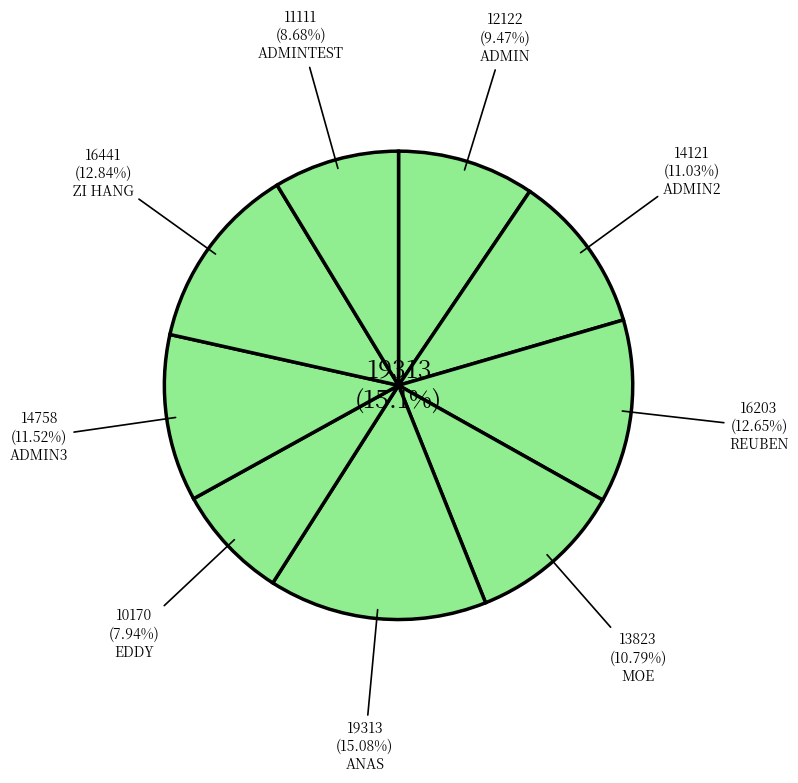

Does any single category account for the majority?

No